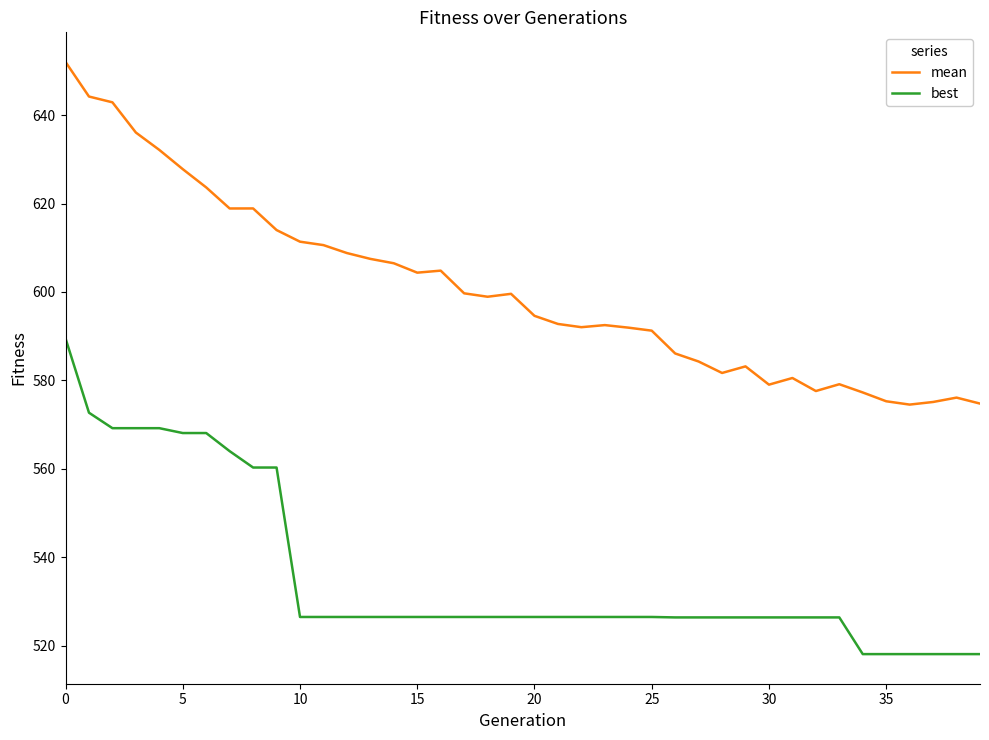

What is the difference between the maximum and minimum values in the best series?

71.4